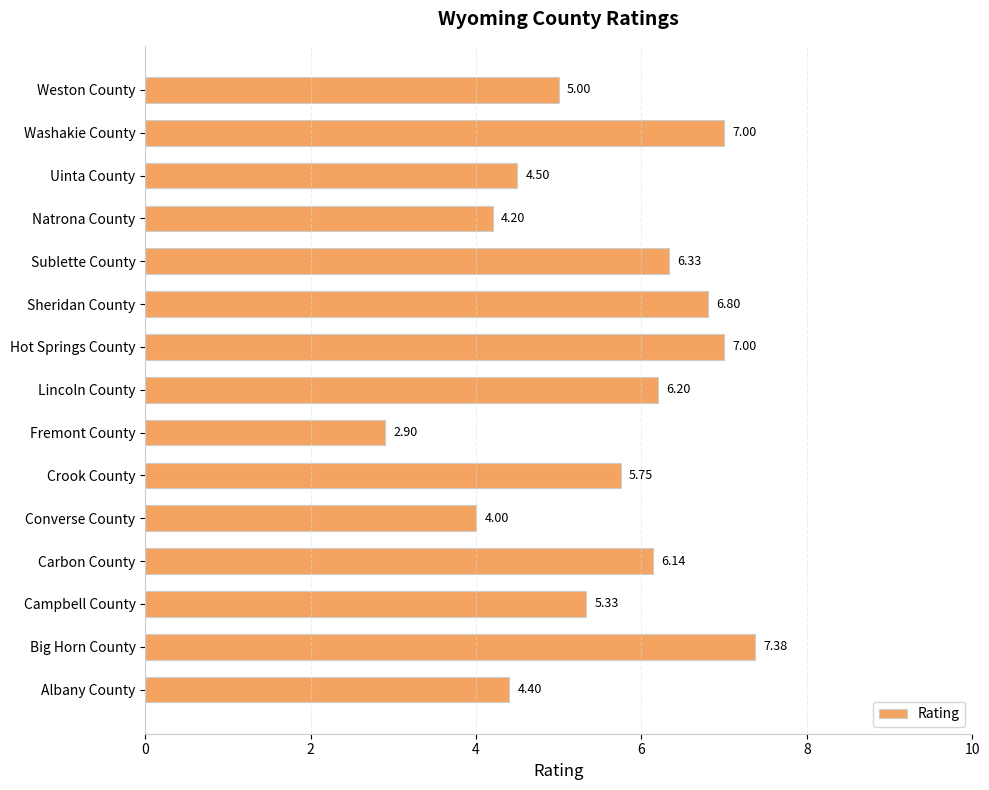

How many values are below 5?

5